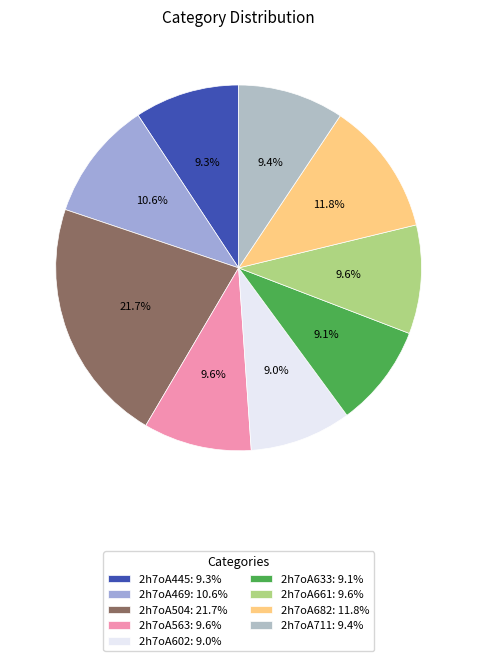

Which slice is the largest?

2h7oA504